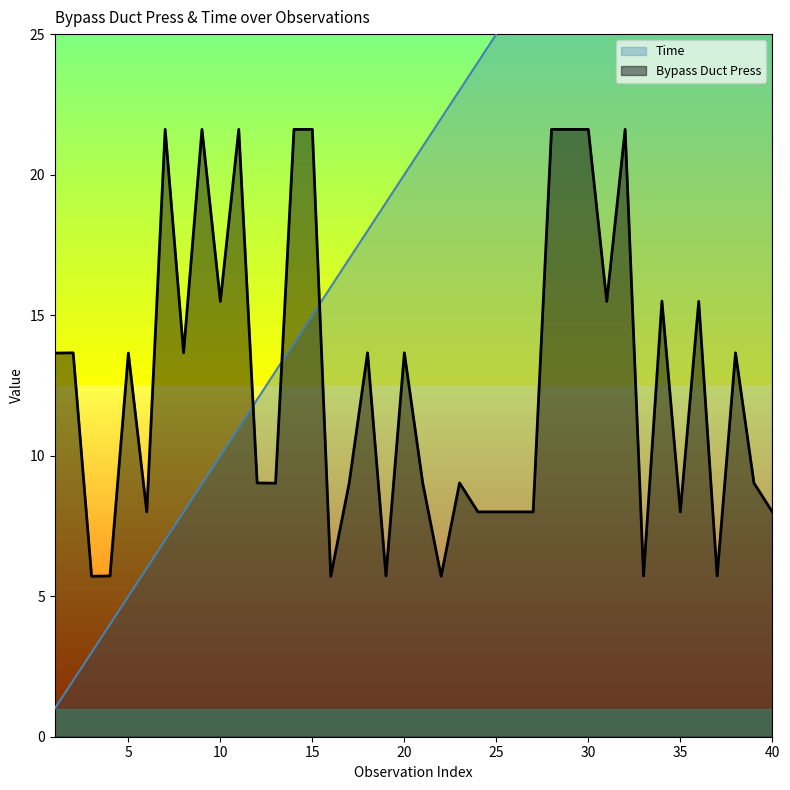

List the series in order of their peak value, highest first.

Time, Bypass Duct Press